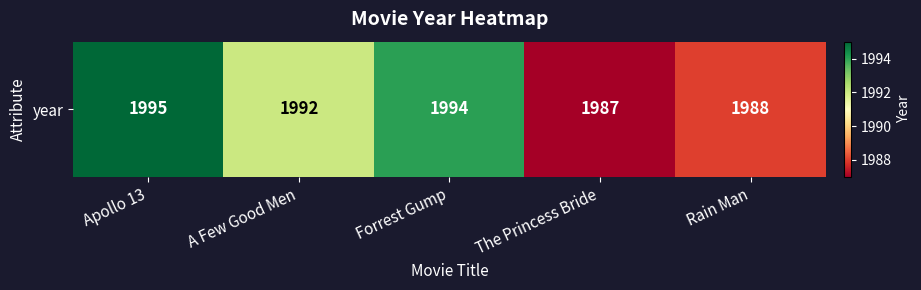

List the labels in order of value, largest first.

Apollo 13, Forrest Gump, A Few Good Men, Rain Man, The Princess Bride